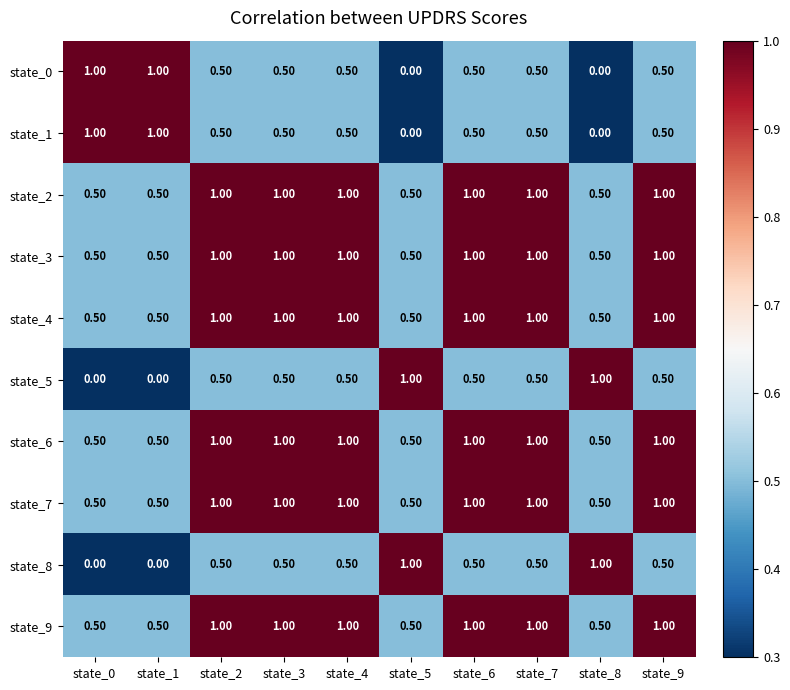

At how many categories does at least one series exceed 0?

10